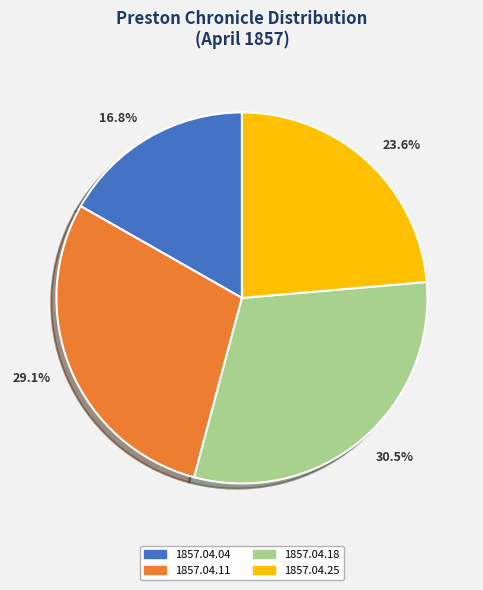

To the nearest percent, what is the difference between the largest and smallest slice percentages?

14%